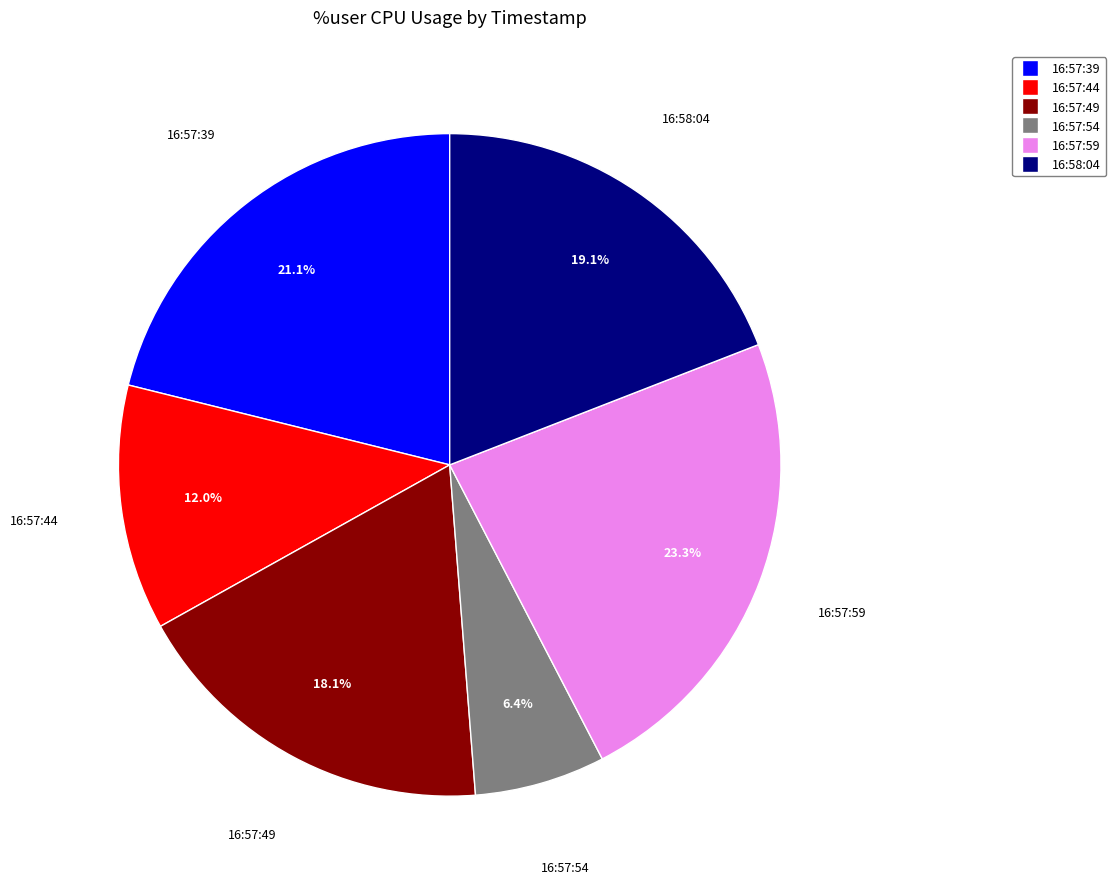

What percentage is the 16:57:59 slice, to the nearest percent?

23%